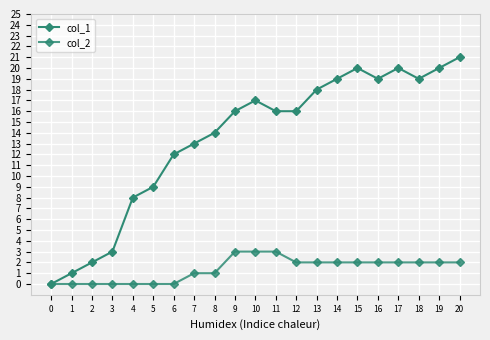

List the labels in order of col_1 value, largest first.

20, 15, 17, 19, 14, 16, 18, 13, 10, 9, 11, 12, 8, 7, 6, 5, 4, 3, 2, 1, 0